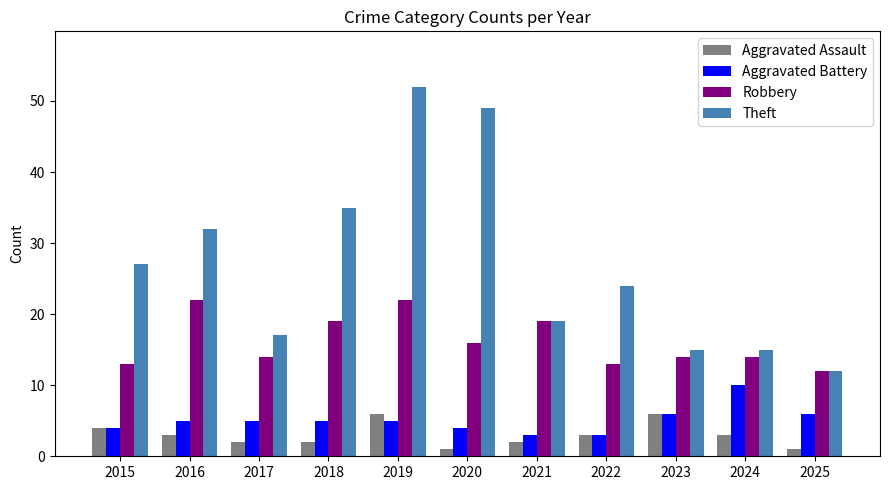

Reading left to right, extract all data points from this chart.

Aggravated Assault: 2015=4	2016=3	2017=2	2018=2	2019=6	2020=1	2021=2	2022=3	2023=6	2024=3	2025=1
Aggravated Battery: 2015=4	2016=5	2017=5	2018=5	2019=5	2020=4	2021=3	2022=3	2023=6	2024=10	2025=6
Robbery: 2015=13	2016=22	2017=14	2018=19	2019=22	2020=16	2021=19	2022=13	2023=14	2024=14	2025=12
Theft: 2015=27	2016=32	2017=17	2018=35	2019=52	2020=49	2021=19	2022=24	2023=15	2024=15	2025=12